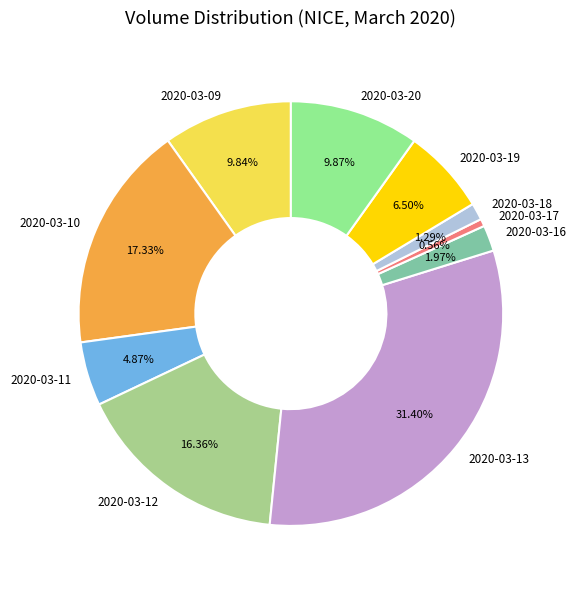

To the nearest percent, what is the average slice percentage?

10%